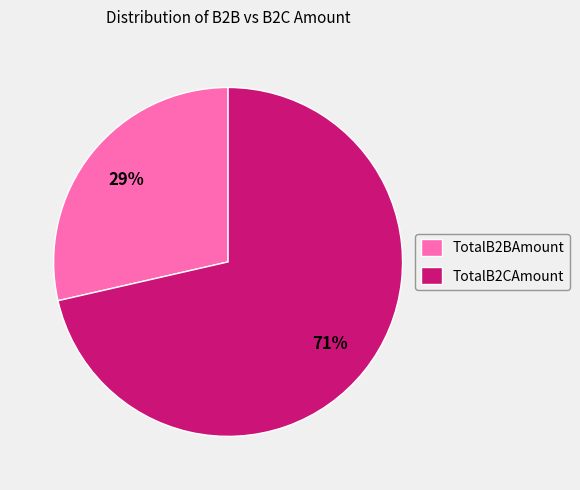

How many slices are in this pie chart?

2